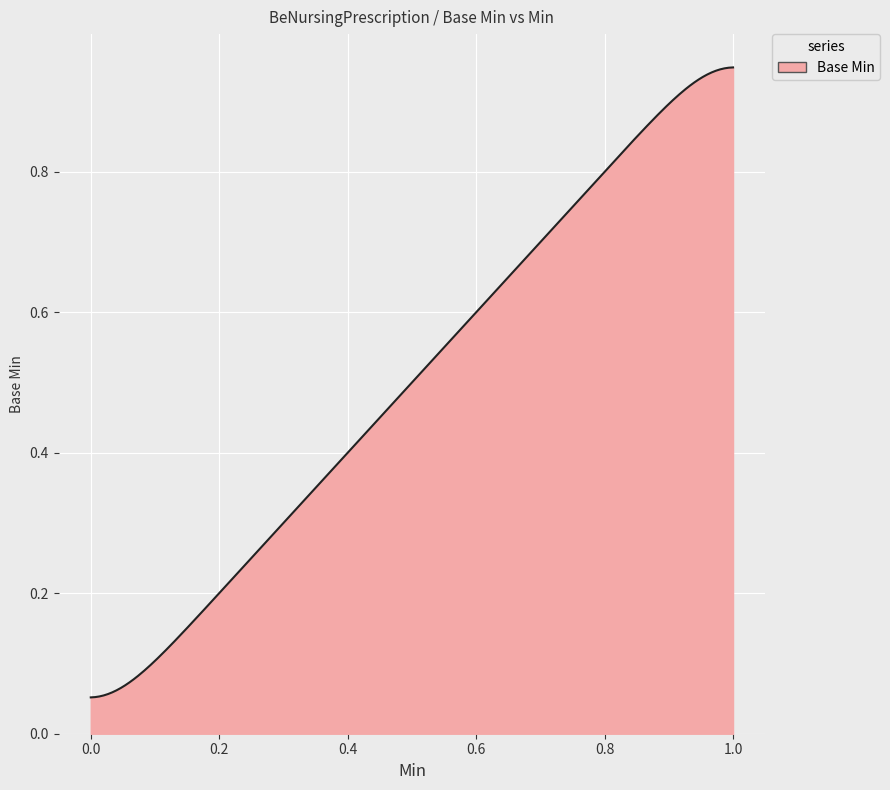

Count the number of data series in this chart.

1